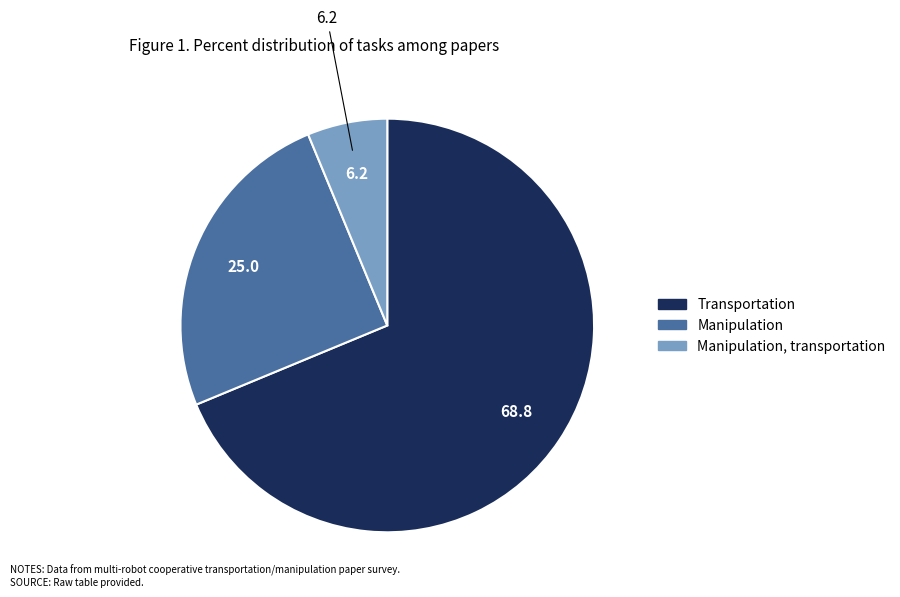

Is there a majority slice in this chart?

Yes